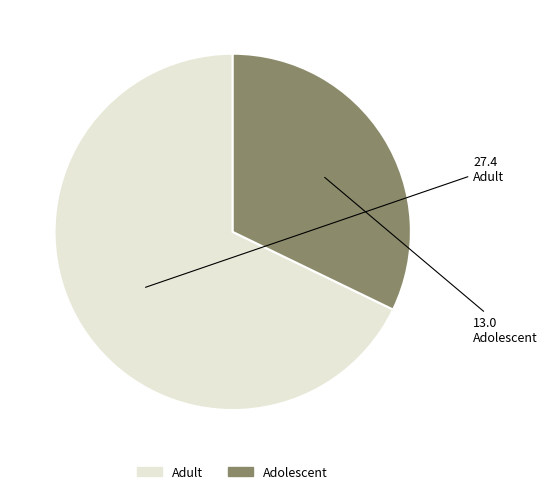

What is the ratio of the value at Adolescent to the value at Adult?

0.5